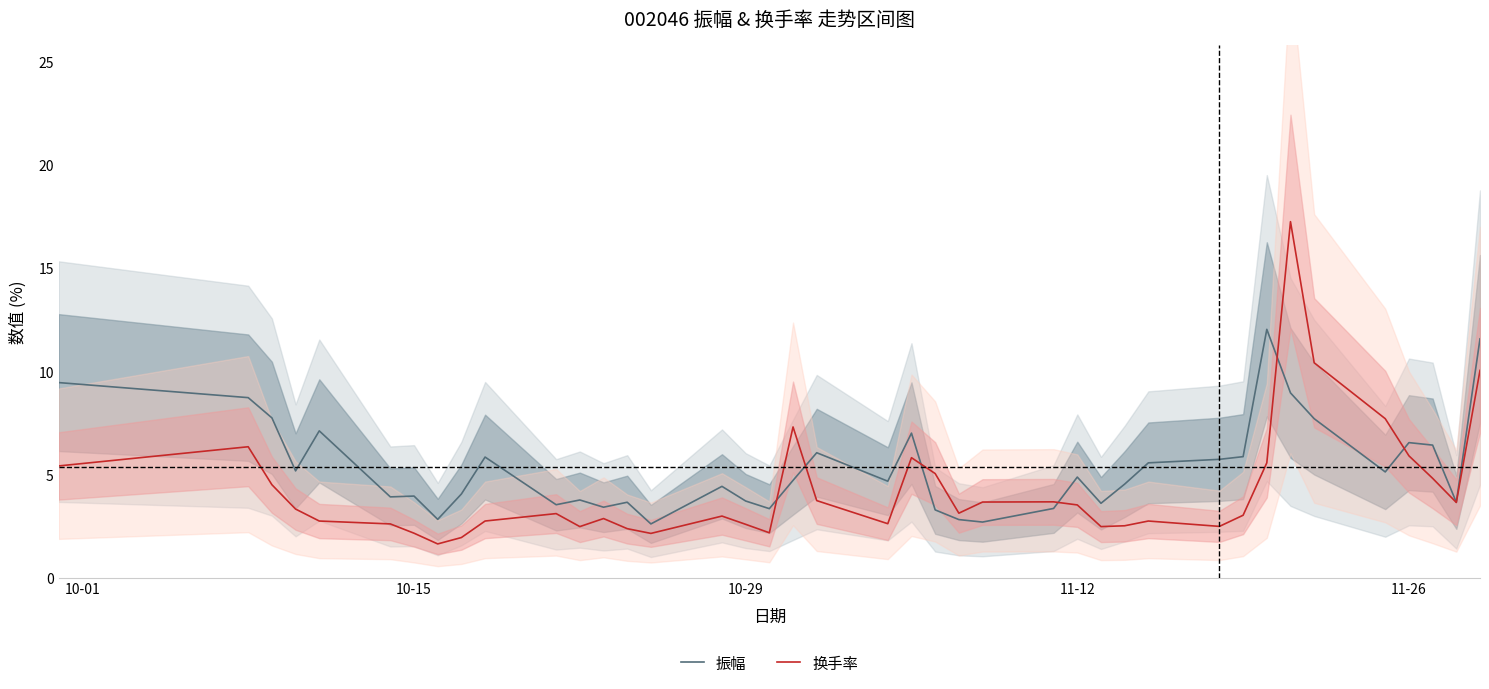

Count the number of categories in the chart.

40